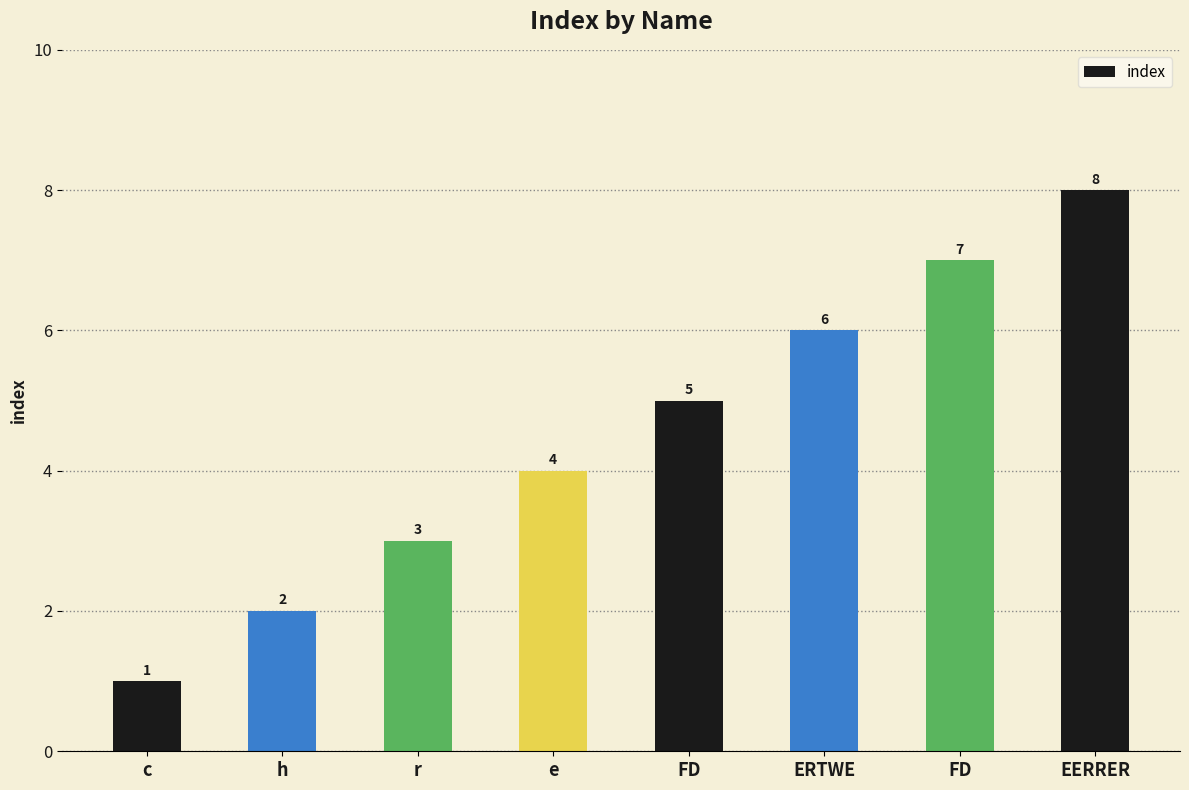

Does the chart contain any negative values?

No